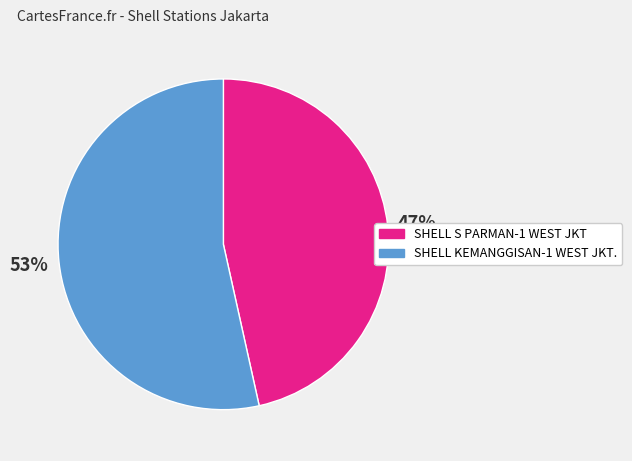

Between SHELL S PARMAN-1 WEST JKT and SHELL KEMANGGISAN-1 WEST JKT., which is larger?

SHELL KEMANGGISAN-1 WEST JKT.